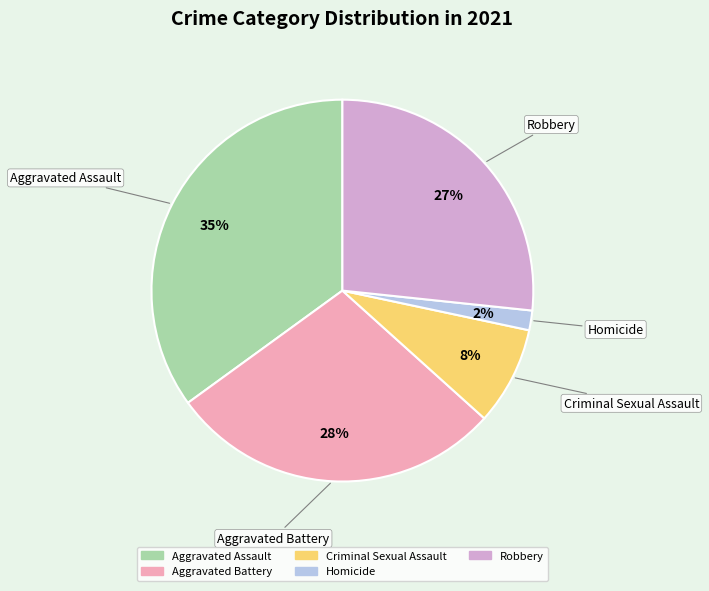

Which has a higher value, Homicide or Robbery?

Robbery